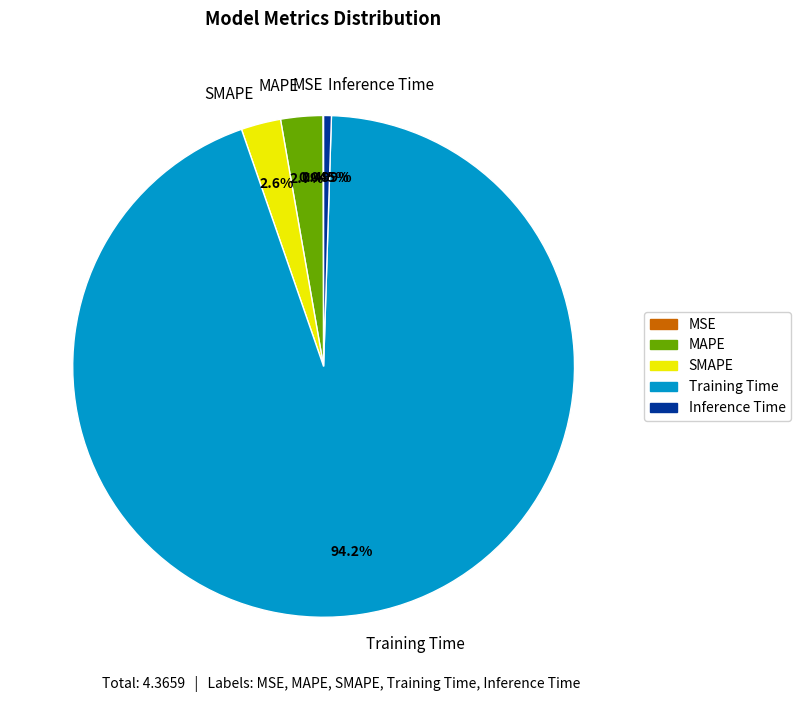

True or false: Inference Time accounts for 0% of the total.

True